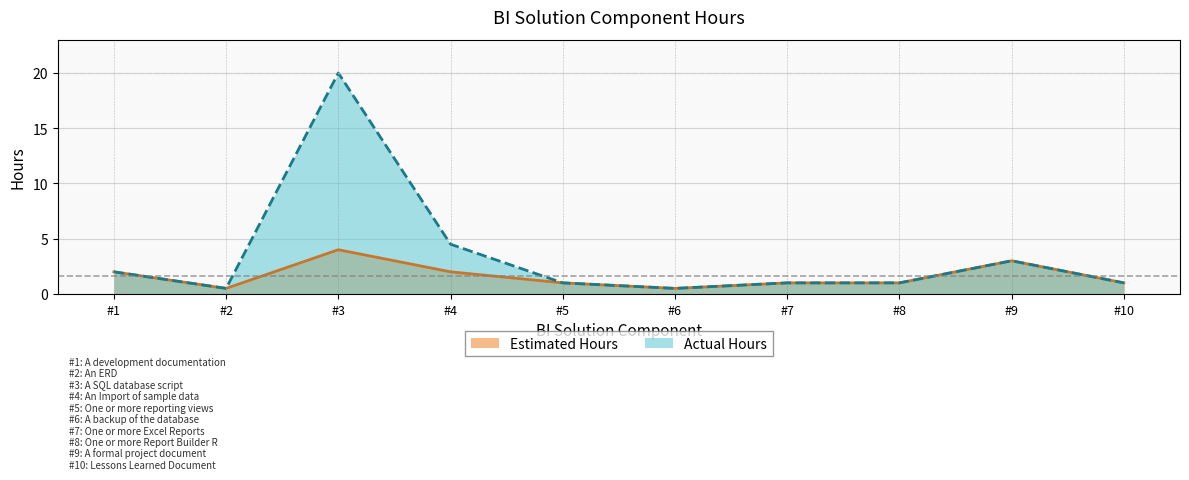

How many series are shown in this chart?

2